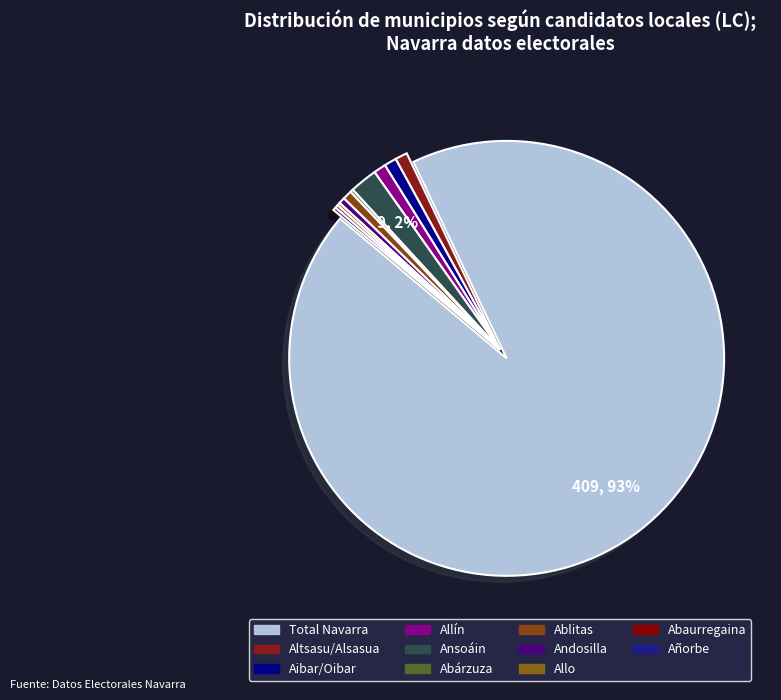

To the nearest percent, what is the difference between the largest and smallest slice percentages?

93%